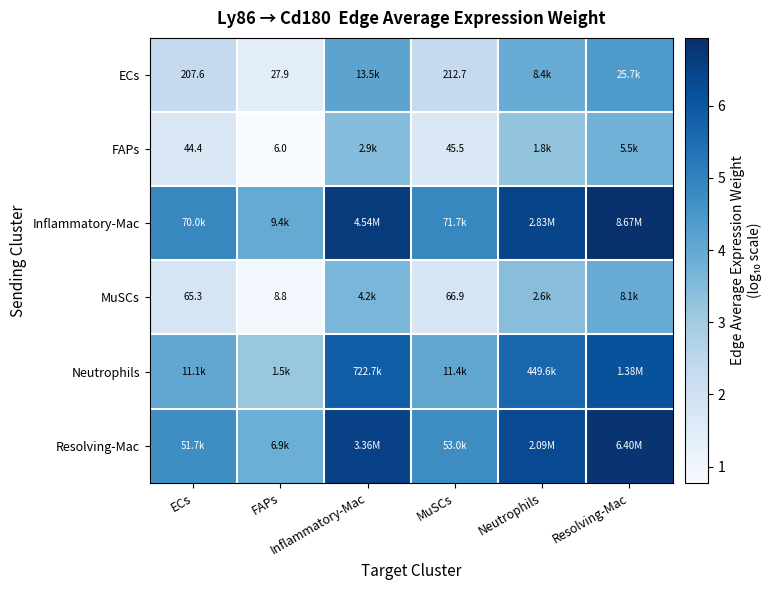

At which label does MuSCs first exceed 3?

Inflammatory-Mac